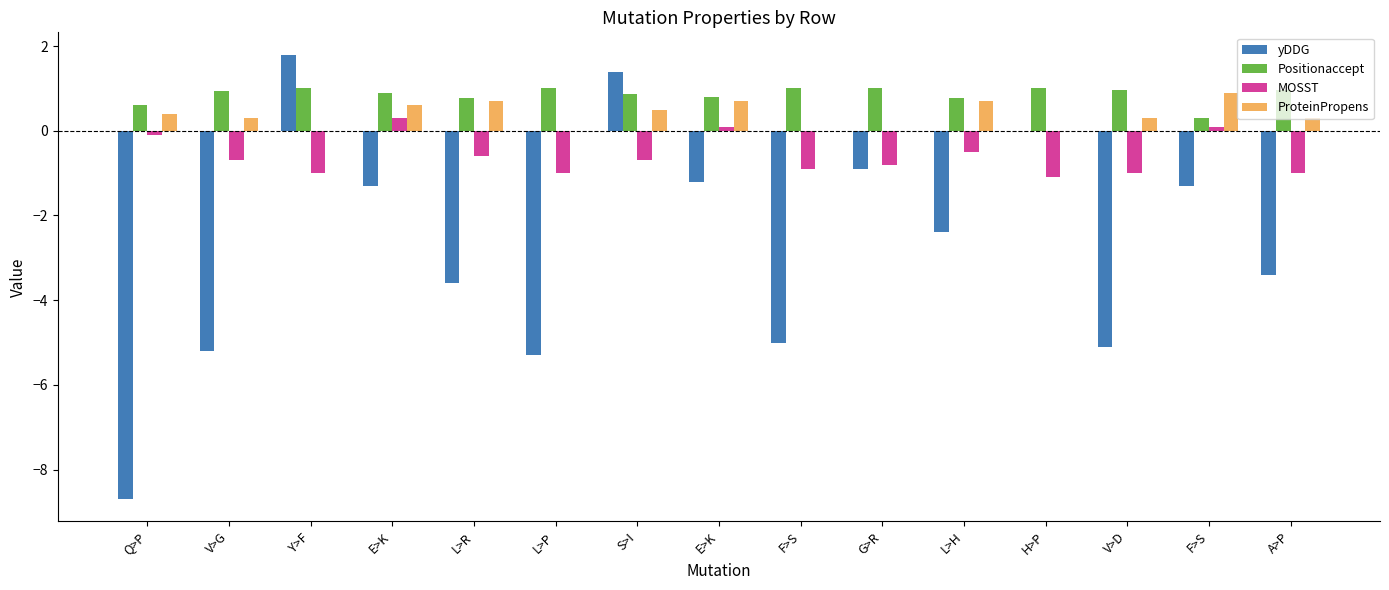

Are the bars grouped side by side (vs. stacked)?

Yes